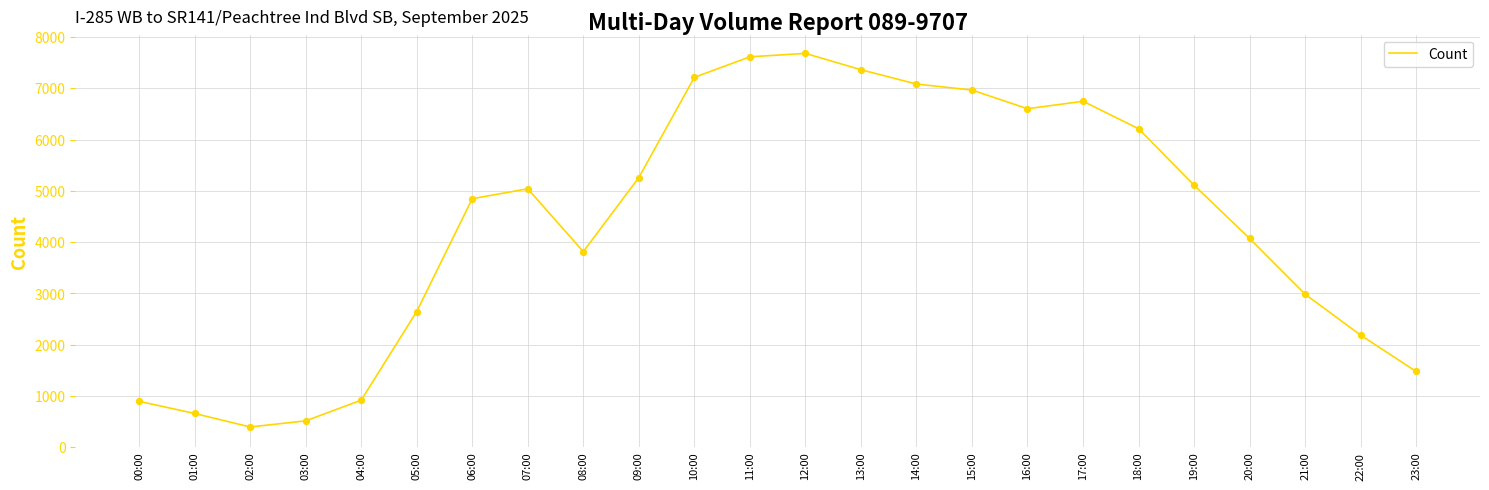

Between 18:00 and 22:00, which is larger?

18:00